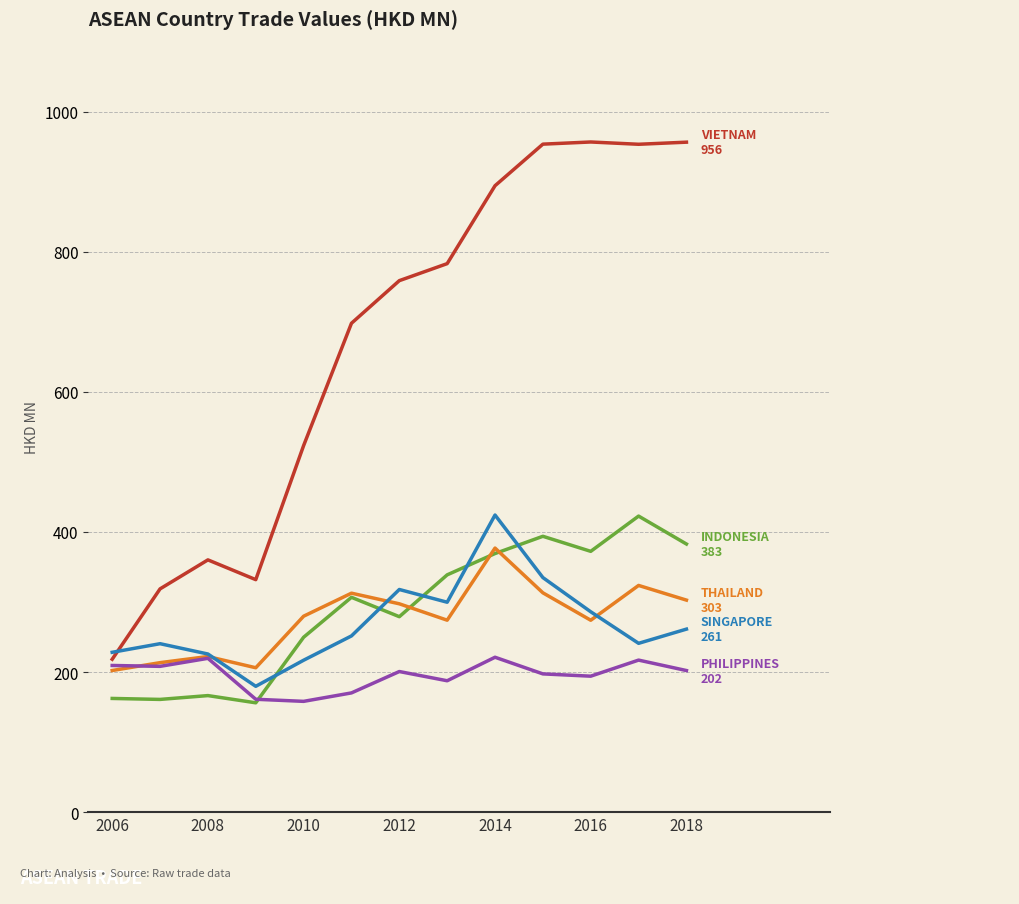

What is the minimum value shown in the chart?

156.1